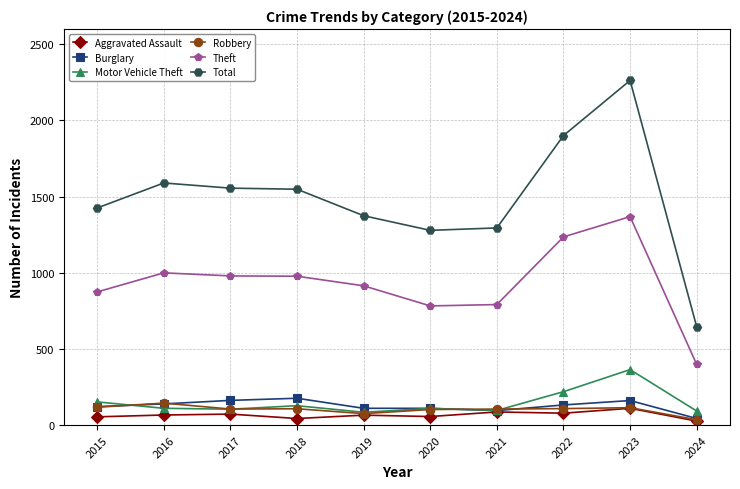

Read the Total value at 2019.

1374